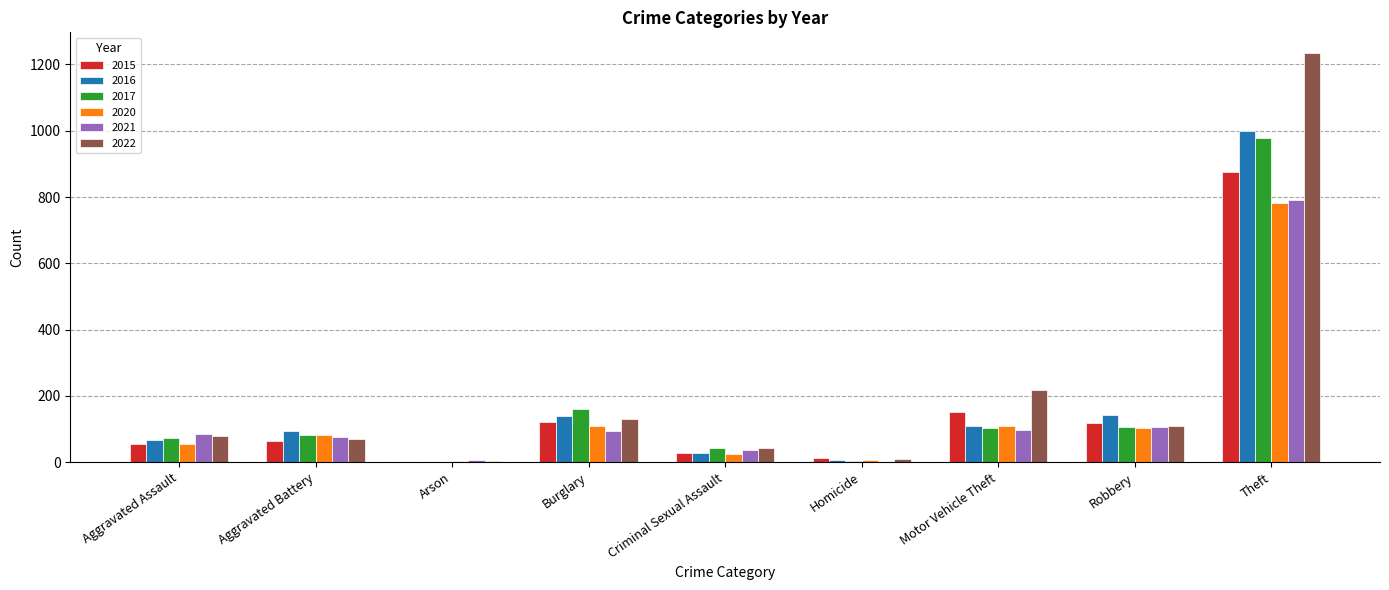

Which label corresponds to the largest value in the chart?

Theft